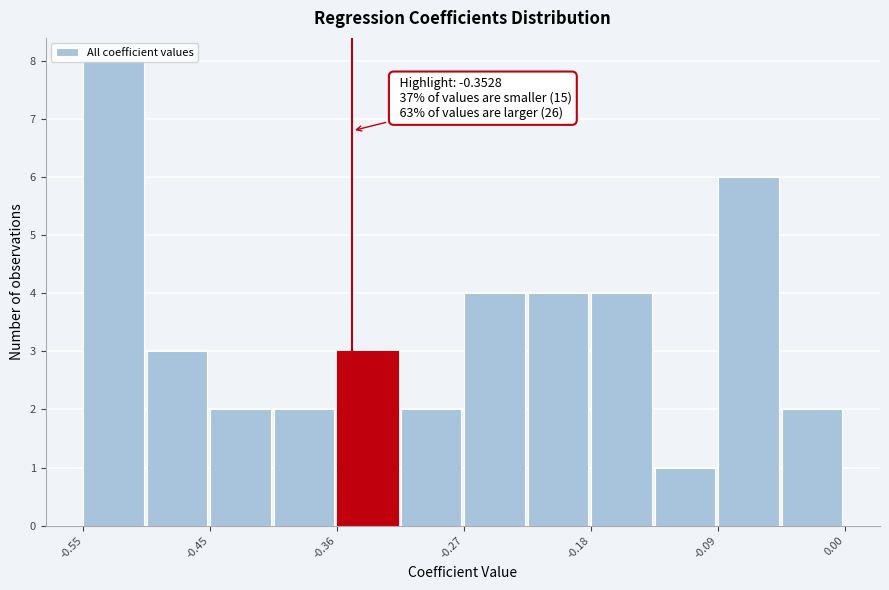

Which range on the x-axis has the tallest bar?

-0.55 to -0.50